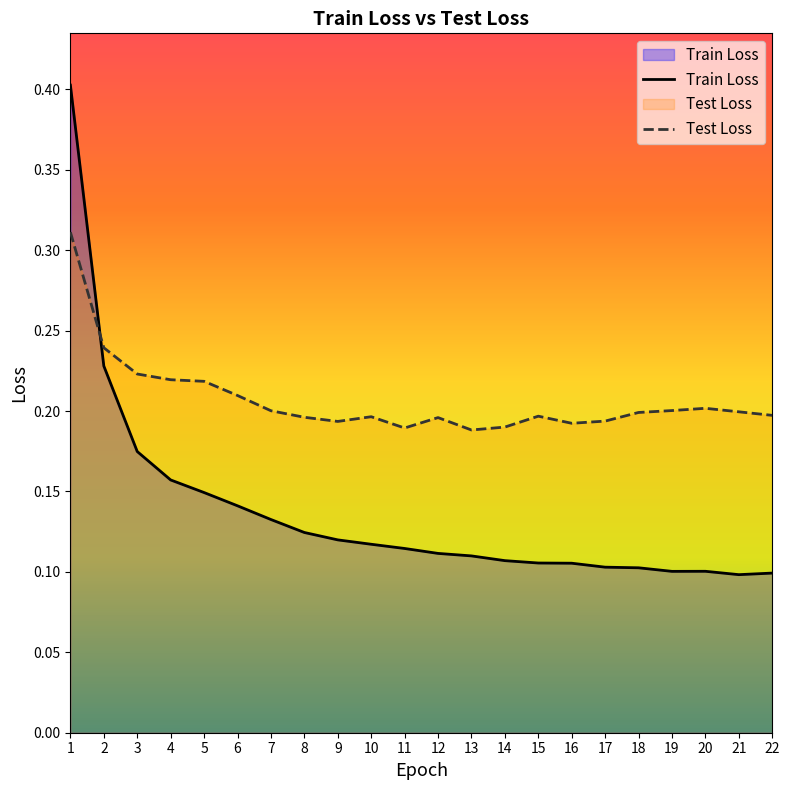

What is the smallest value displayed?

0.1